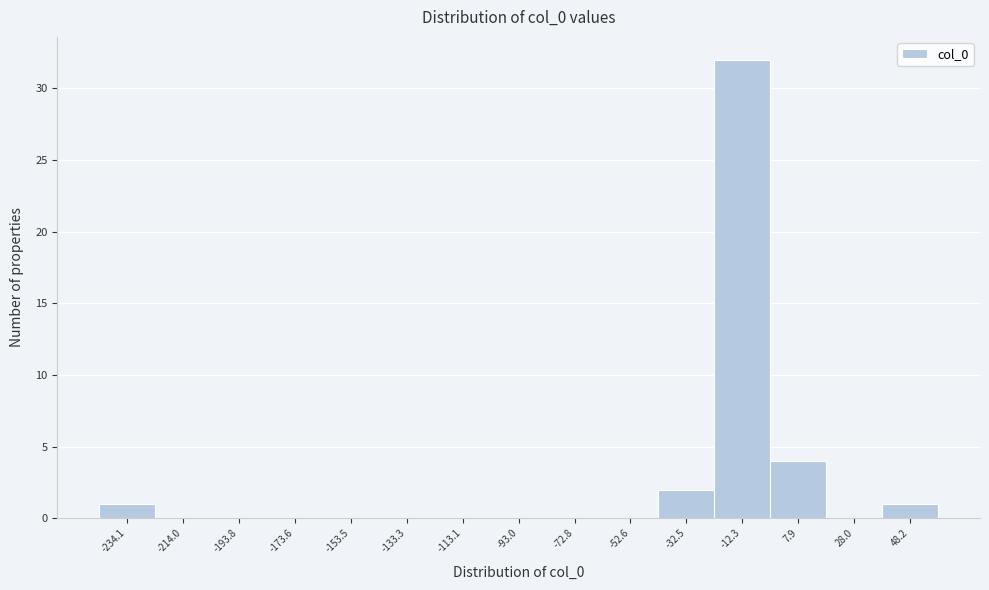

Reading left to right, transcribe all the data shown in this chart.

-234.1=1	-214.0=0	-193.8=0	-173.6=0	-153.5=0	-133.3=0	-113.1=0	-93.0=0	-72.8=0	-52.6=0	-32.5=2	-12.3=32	7.9=4	28.0=0	48.2=1